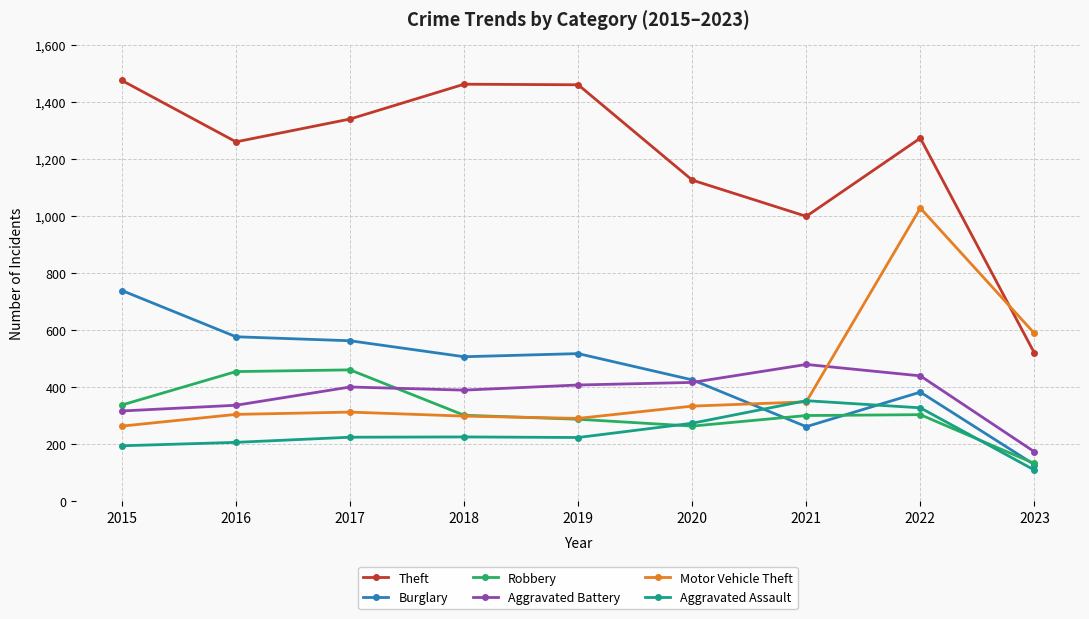

Between 2016 and 2021, which series saw the biggest shift?

Burglary